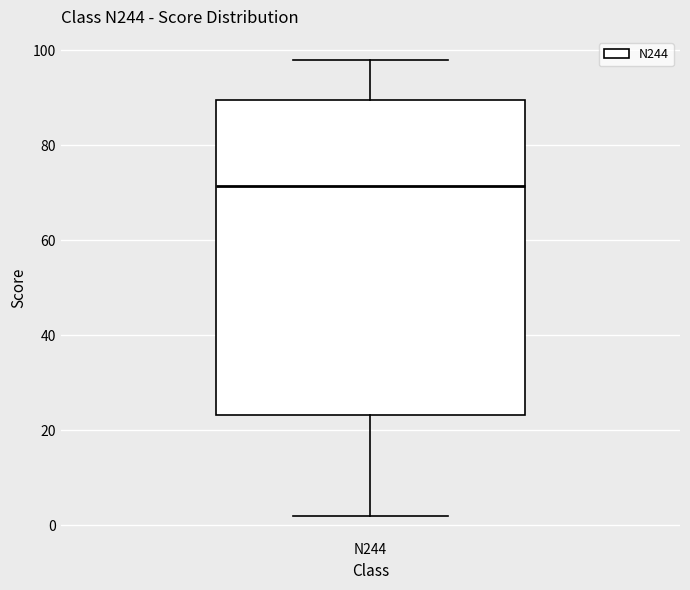

Where is the lower edge of the box for N244 on the y-axis? The values are not printed on the chart, so give them approximately, as read against the axis.

24